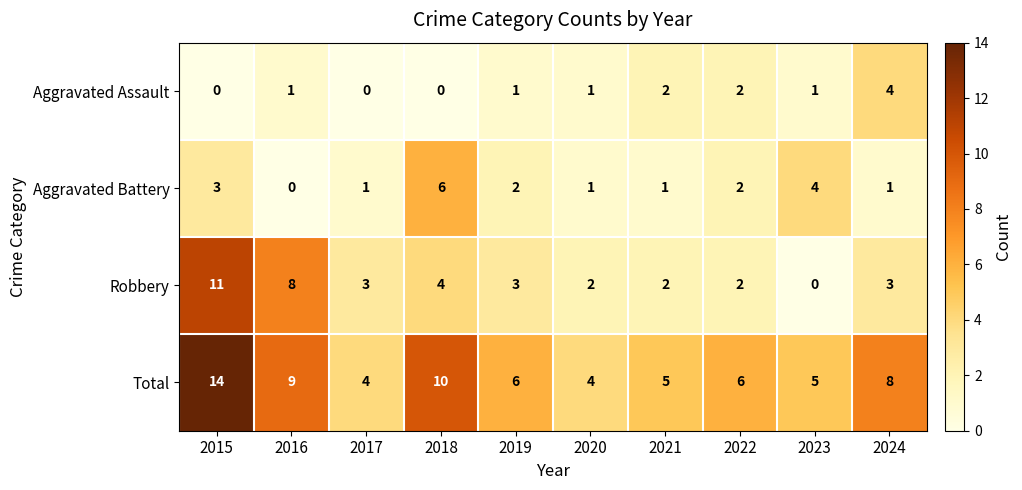

What is the total value across all series at 2016?

18